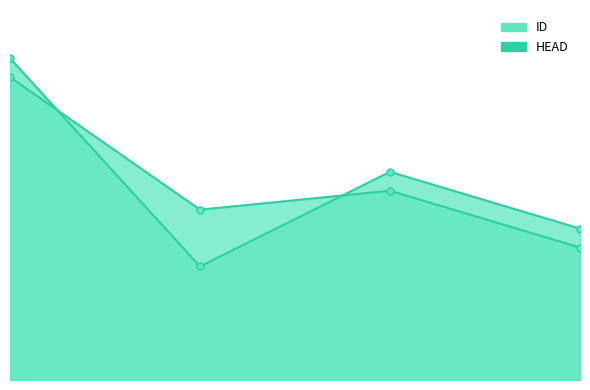

Reading left to right, what are all the values shown in this chart?

ID_line: 17	6	11	8
HEAD_line: 16	9	10	7